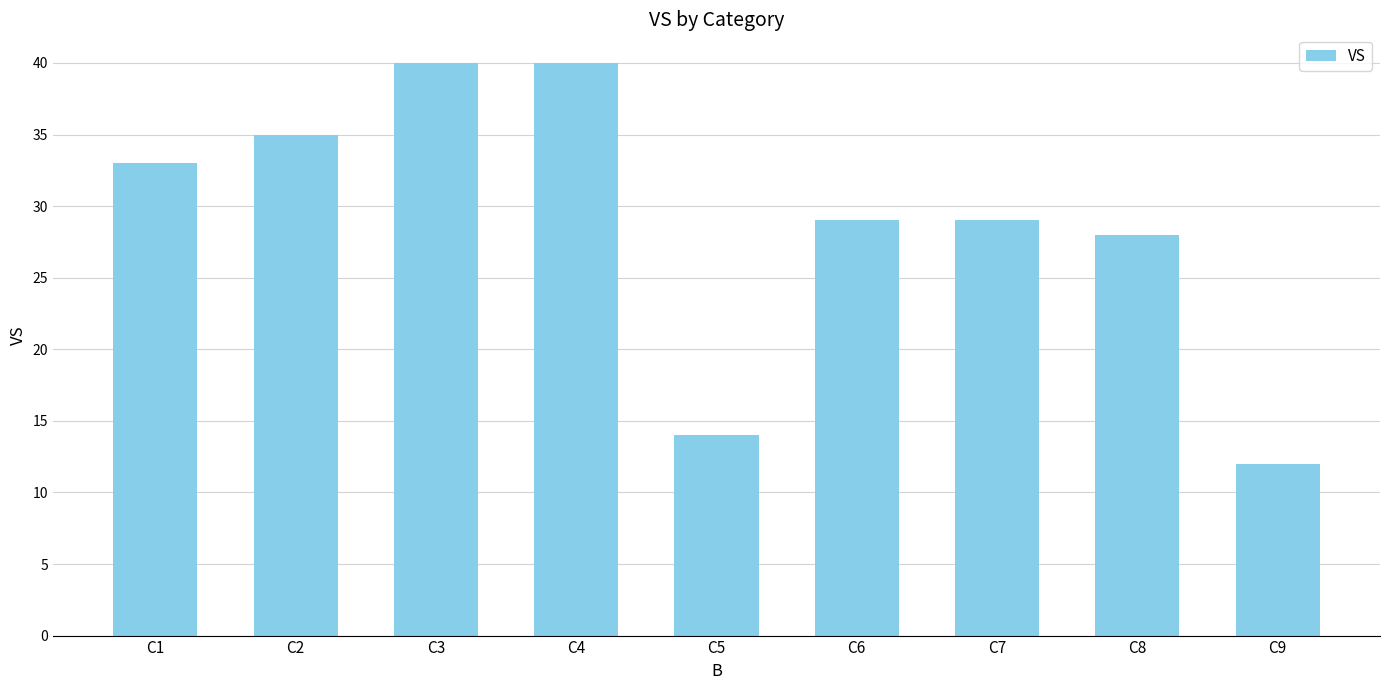

What is the change in value from C4 to C5?

-26